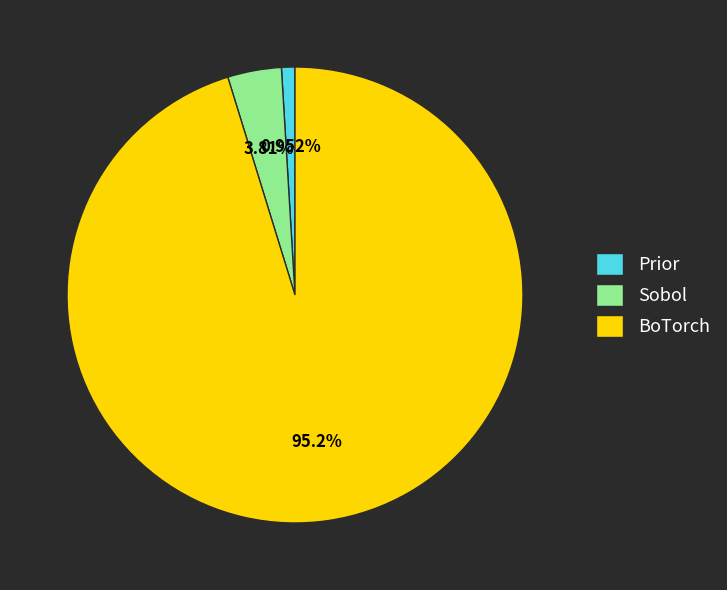

The Sobol slice represents 15% of the pie. True or false?

False